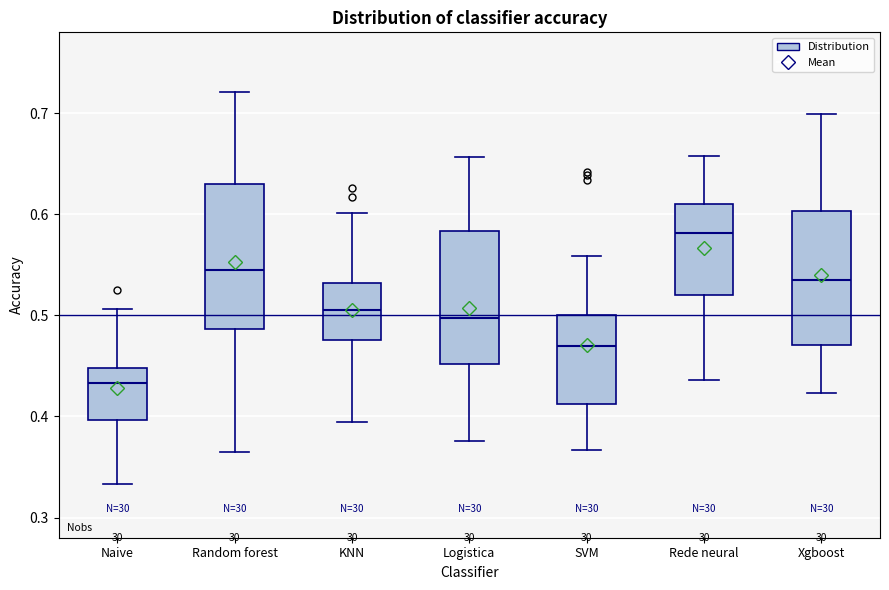

Reading left to right, transcribe this box plot: for each box, give where its median line is, the range the box spans, and where its two whiskers end, as read against the y-axis. The values are not printed on the chart, so give them approximately, as read against the axis.

Naive: median 0.43, box 0.40 to 0.45, whiskers 0.33 to 0.51
Random forest: median 0.55, box 0.49 to 0.63, whiskers 0.36 to 0.72
KNN: median 0.51, box 0.48 to 0.53, whiskers 0.39 to 0.60
Logistica: median 0.50, box 0.45 to 0.58, whiskers 0.38 to 0.66
SVM: median 0.47, box 0.41 to 0.50, whiskers 0.37 to 0.56
Rede neural: median 0.58, box 0.52 to 0.61, whiskers 0.44 to 0.66
Xgboost: median 0.53, box 0.47 to 0.60, whiskers 0.42 to 0.70